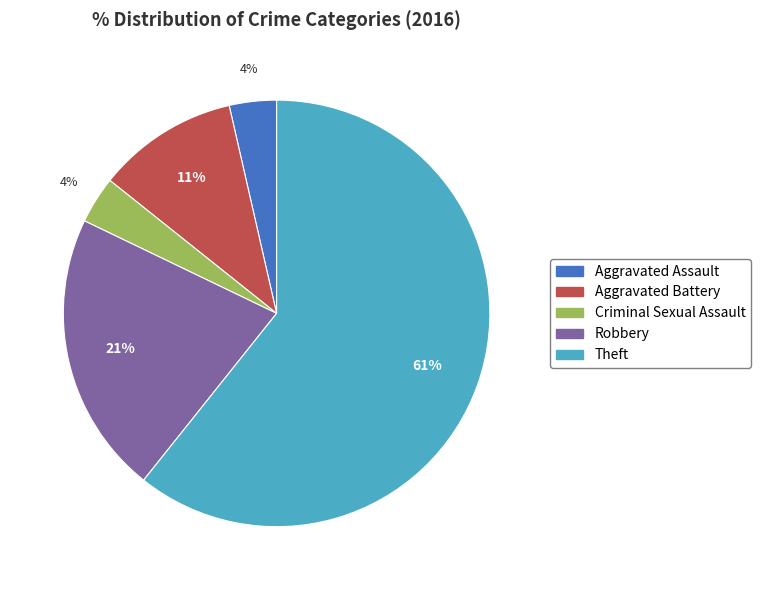

Is there a majority slice in this chart?

Yes